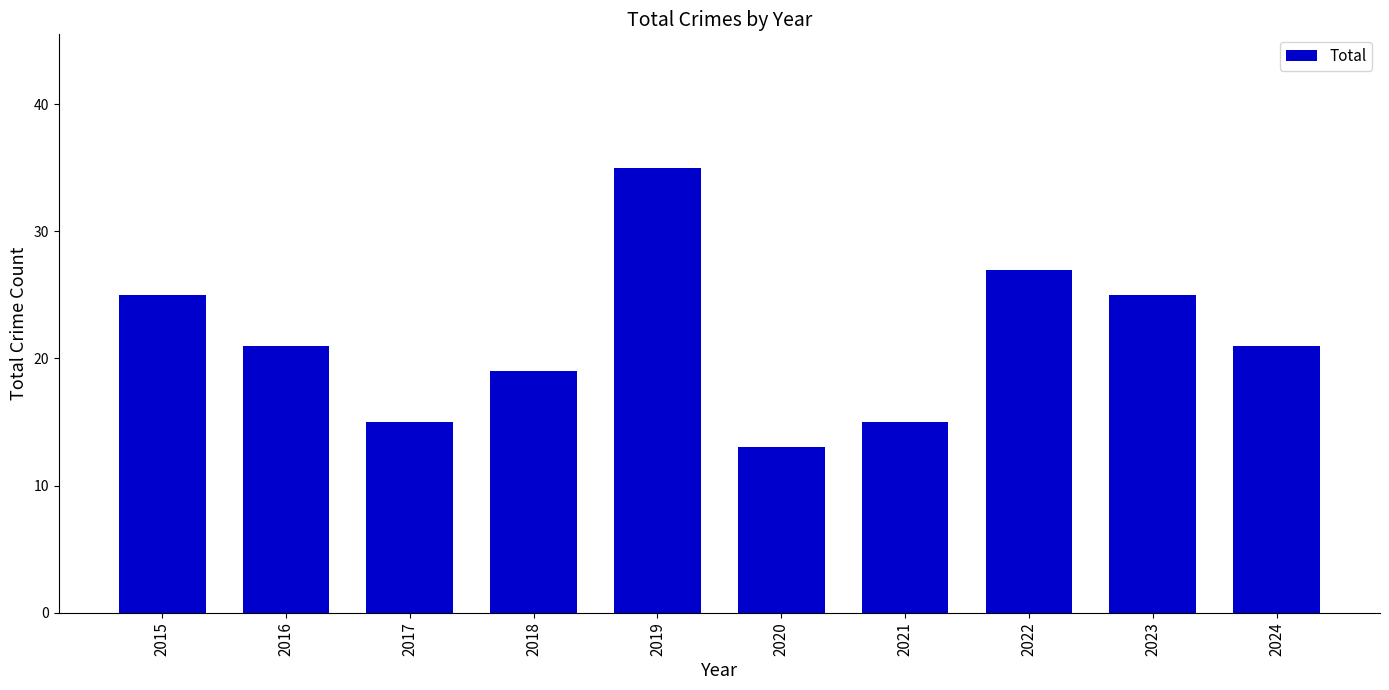

What is the value of the 2nd bar from the left?

21